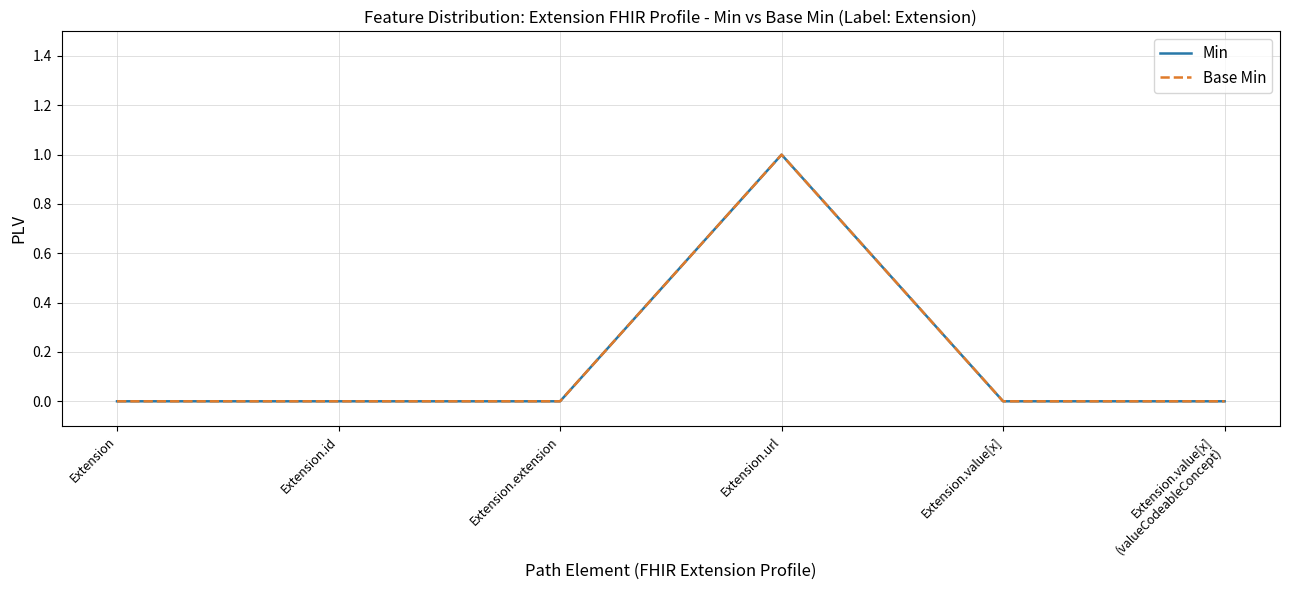

How many Min values are between 0 and 1?

6